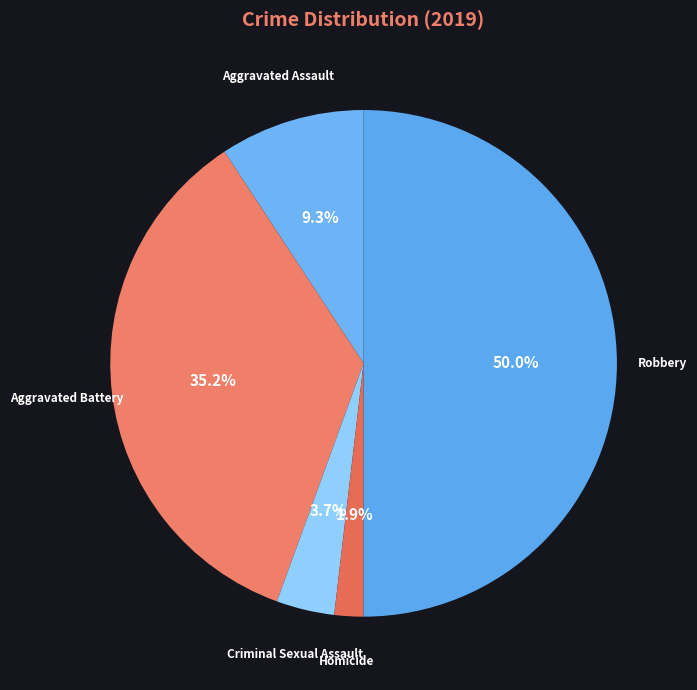

Count the number of slices in the pie.

5